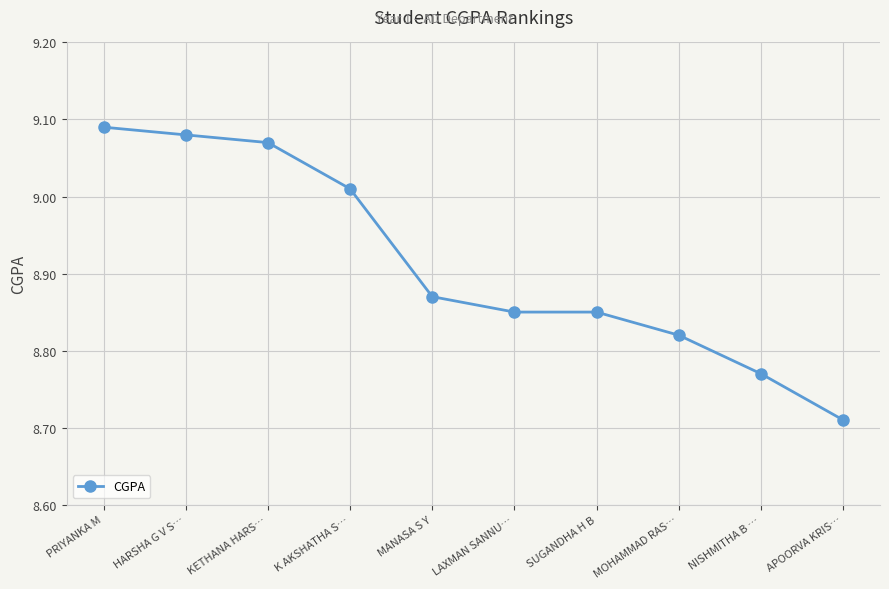

What is the sum of the values at KETHANA HARS… and LAXMAN SANNU…?

17.9